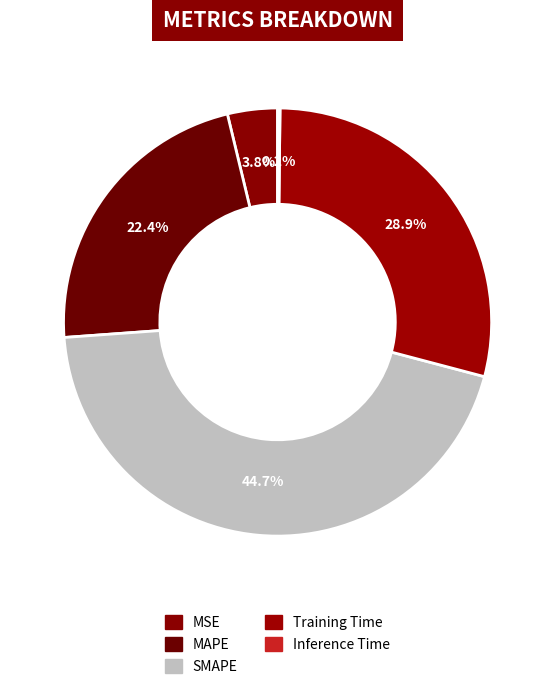

Which category has the biggest portion of the pie?

SMAPE